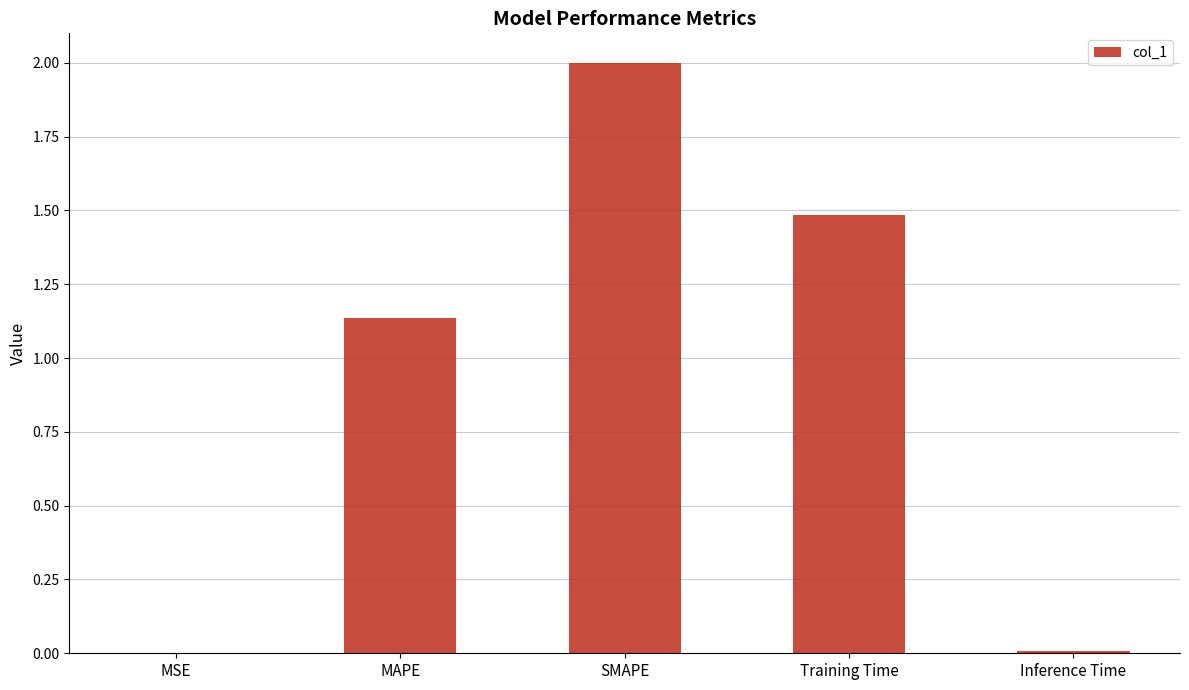

True or false: the data shows 0.0 at MSE.

True